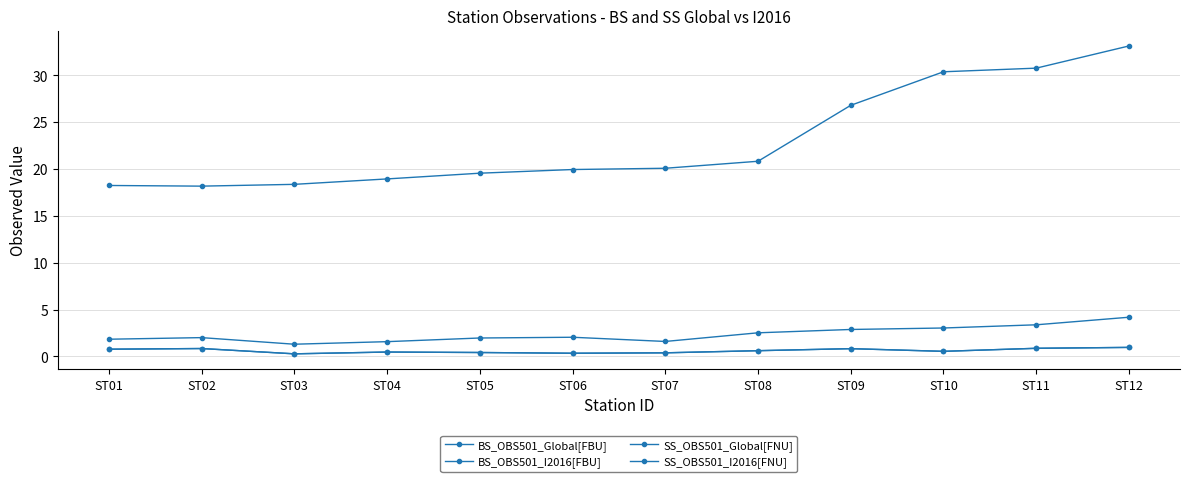

Is this an area chart (filled region under the line)?

No